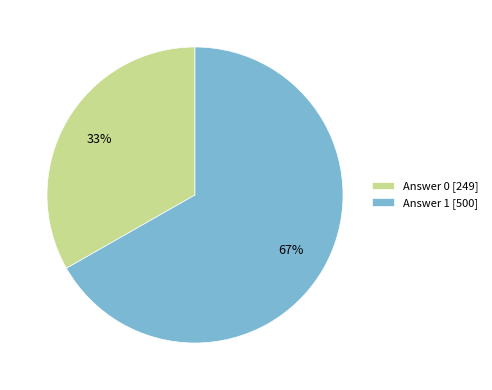

Is it true that Answer 1 [500] is 67% of the pie?

True